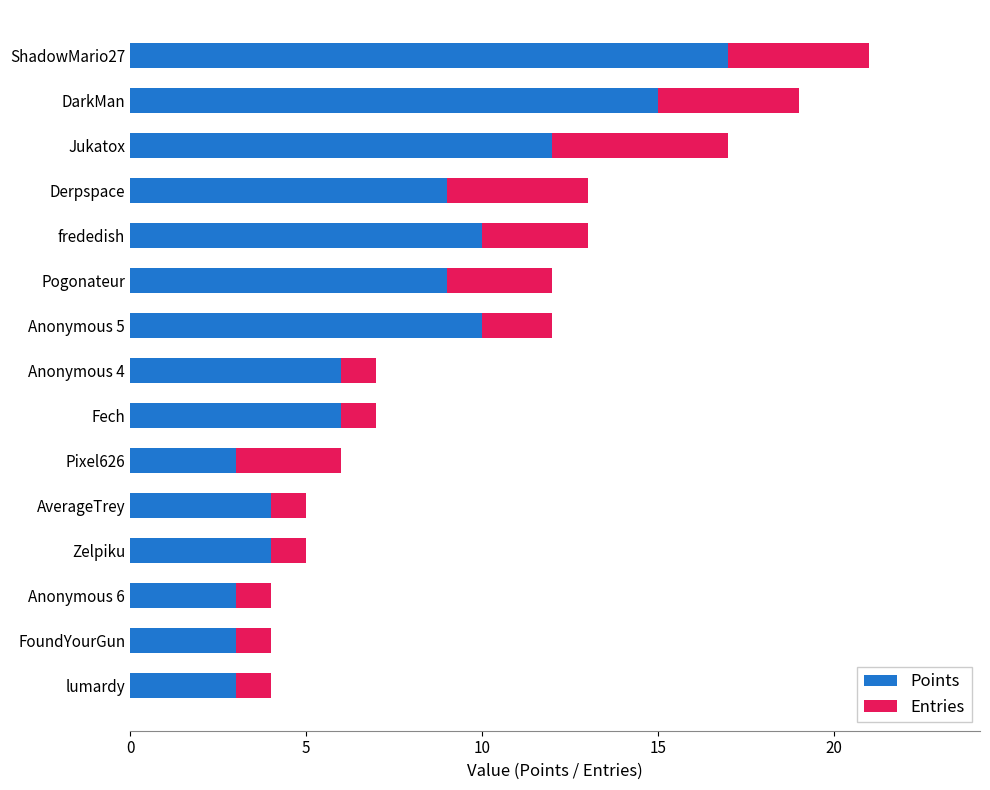

At which category is the sum across all series the highest?

ShadowMario27